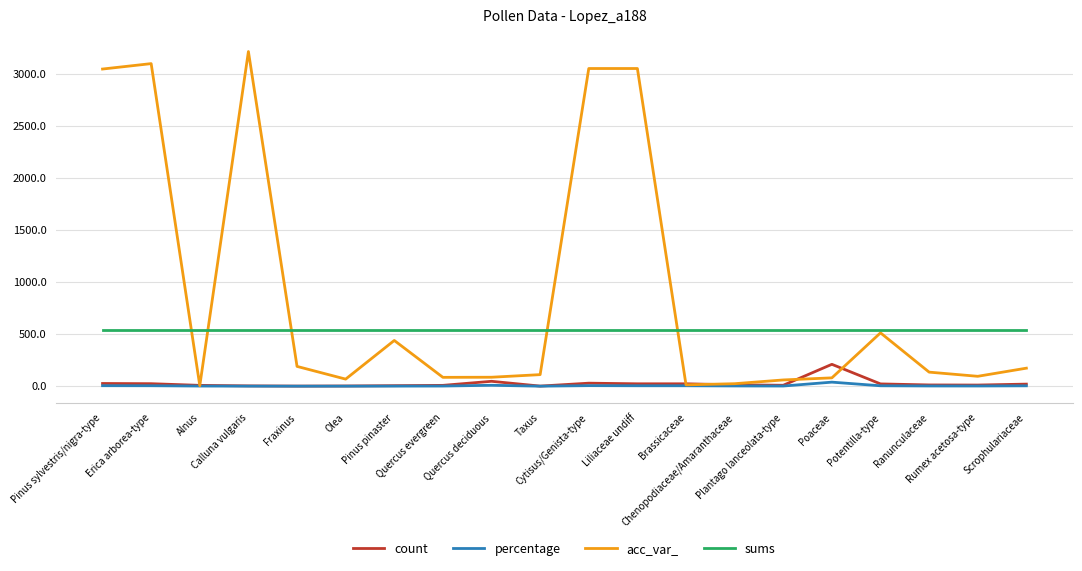

Is this an area chart (filled region under the line)?

No